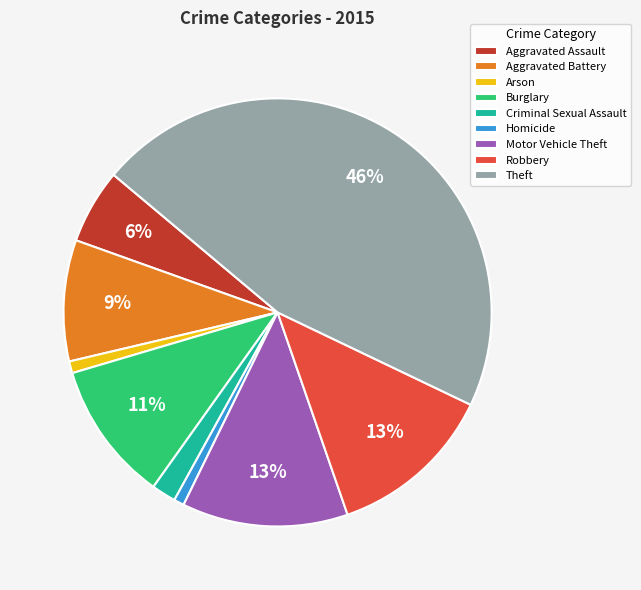

To the nearest percent, what is the average slice percentage?

11%